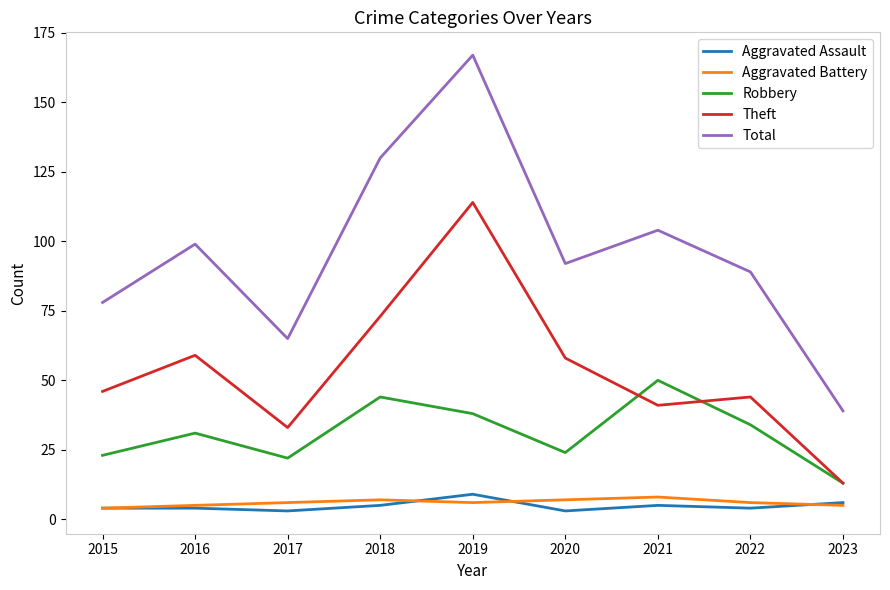

What is the minimum value for Aggravated Battery?

4